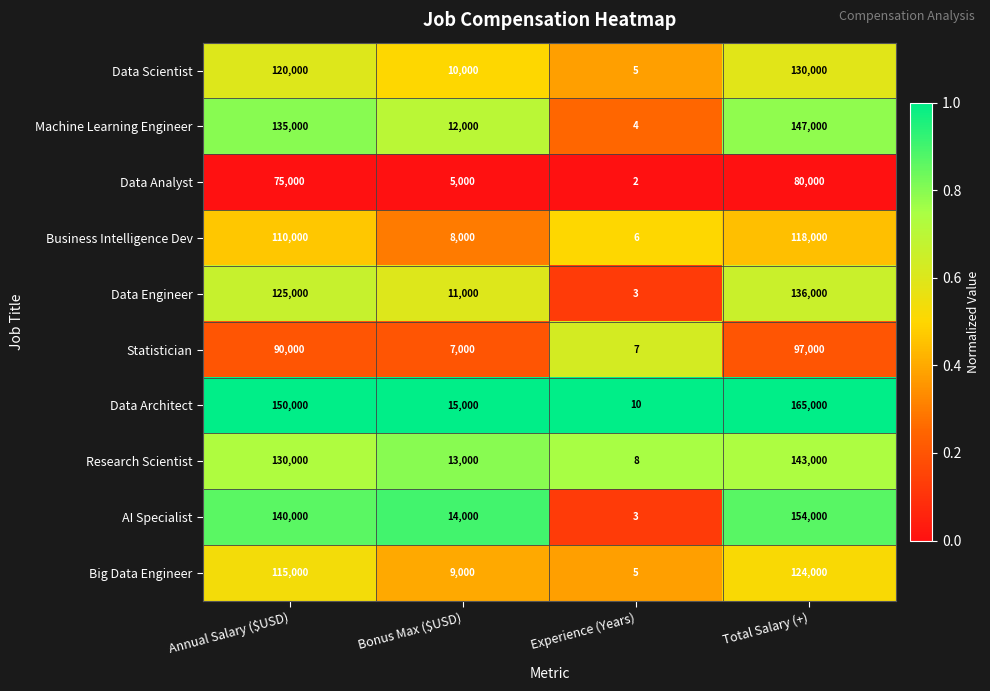

Is it true that Data Architect equals 150000 at Annual Salary ($USD)?

True